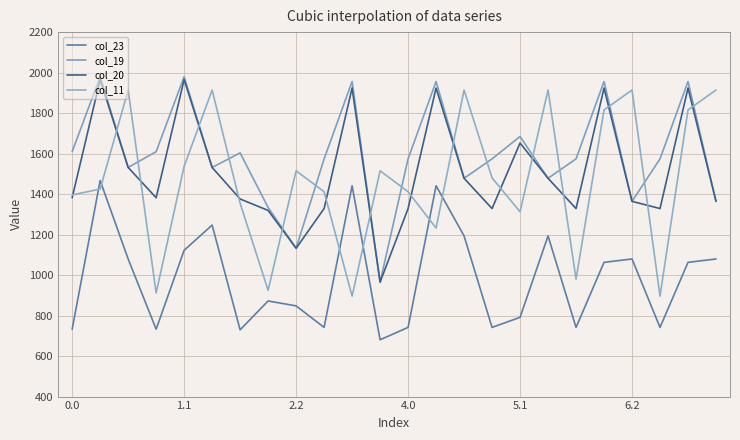

Which series has the largest total across all categories?

col_19